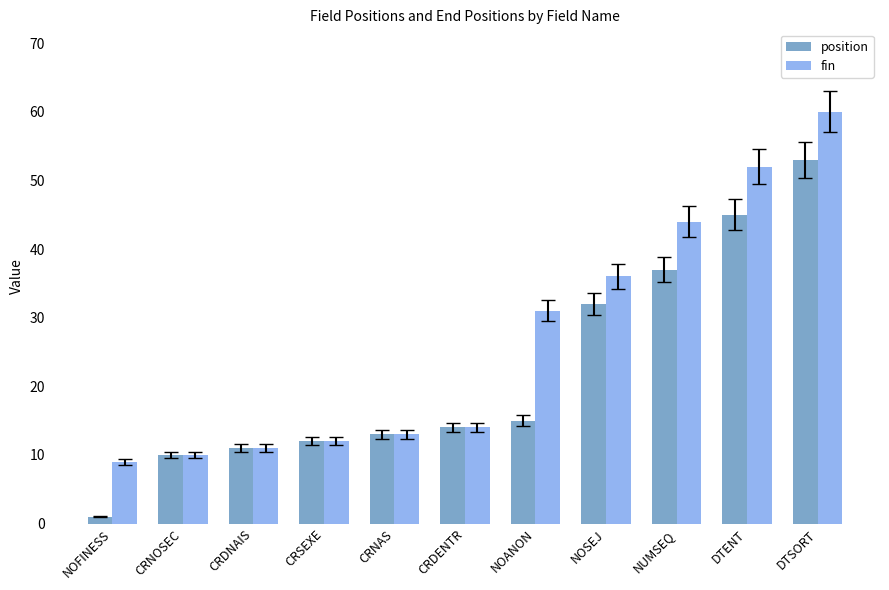

List the labels in order of fin value, largest first.

DTSORT, DTENT, NUMSEQ, NOSEJ, NOANON, CRDENTR, CRNAS, CRSEXE, CRDNAIS, CRNOSEC, NOFINESS